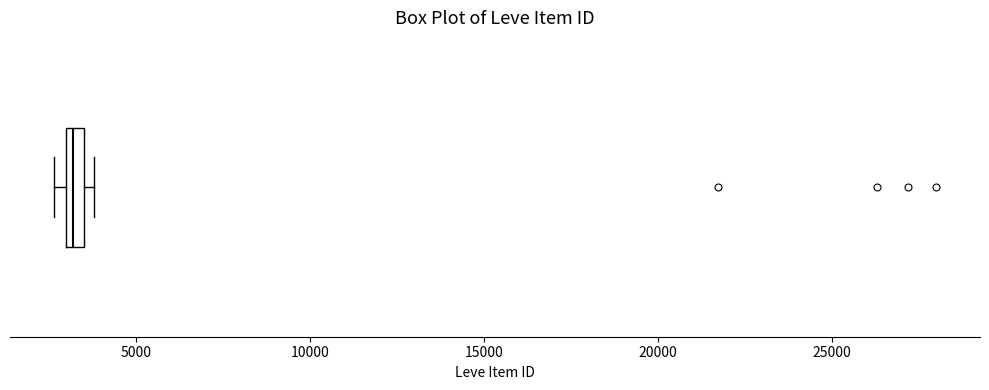

Where is the left edge of the box on the x-axis? The values are not printed on the chart, so give them approximately, as read against the axis.

3000